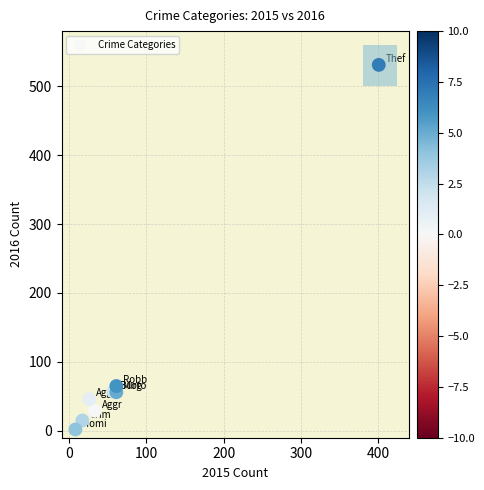

What Y value in the scatter plot is closest to 266?

65